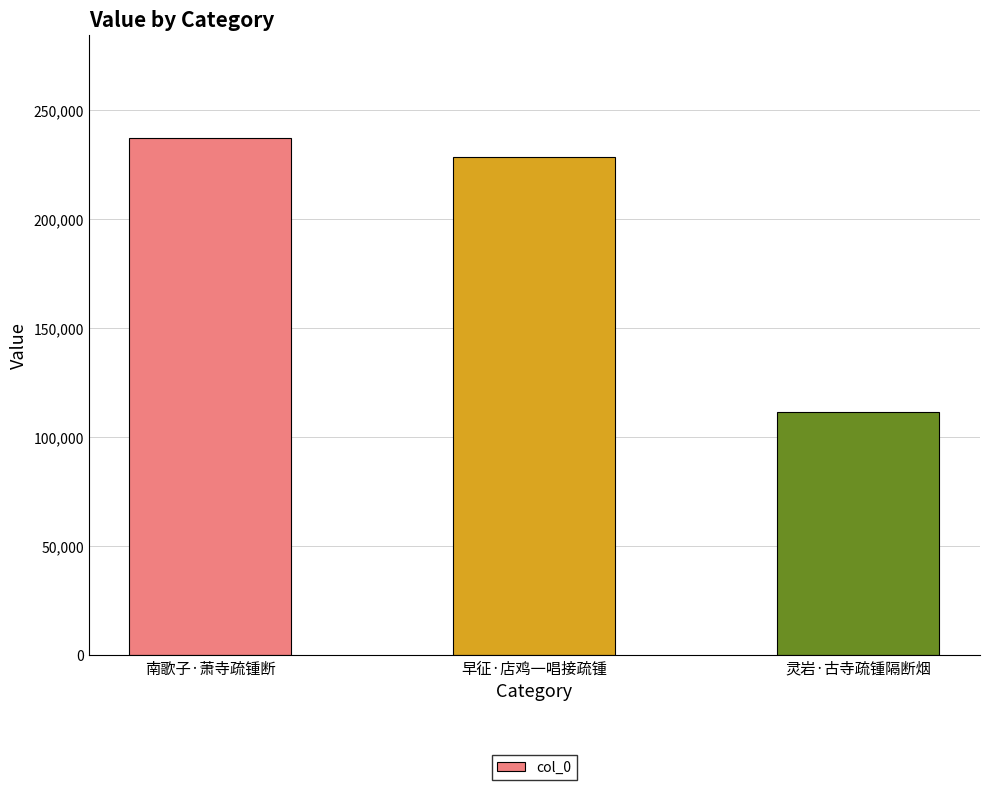

What is the minimum value shown in the chart?

111510